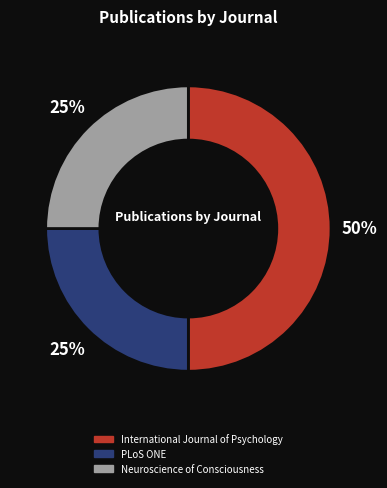

Do PLoS ONE and International Journal of Psychology together represent more than half of the pie?

Yes